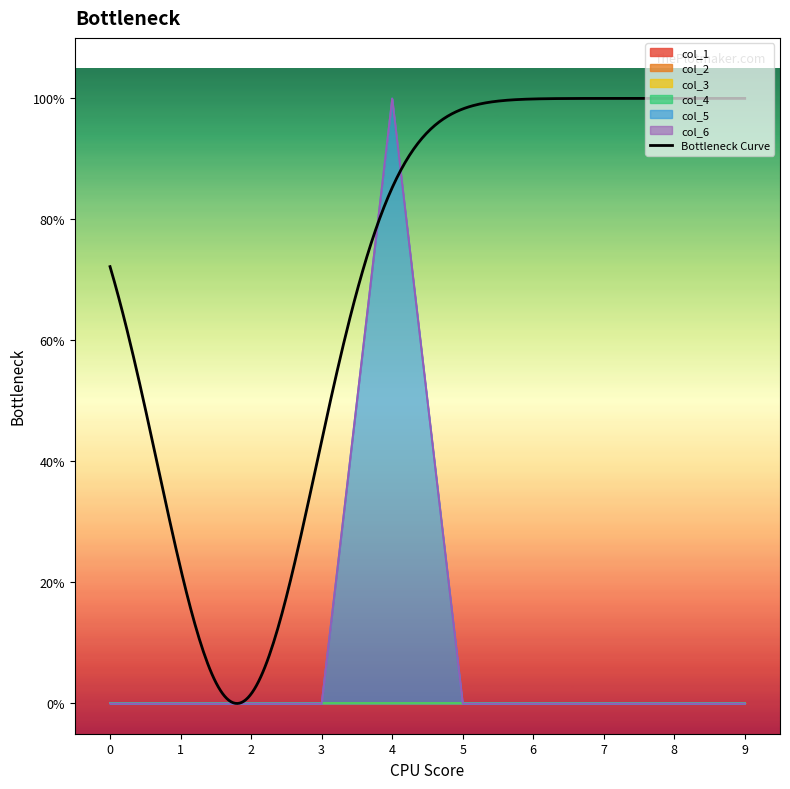

Which series has the largest total across all categories?

col_5